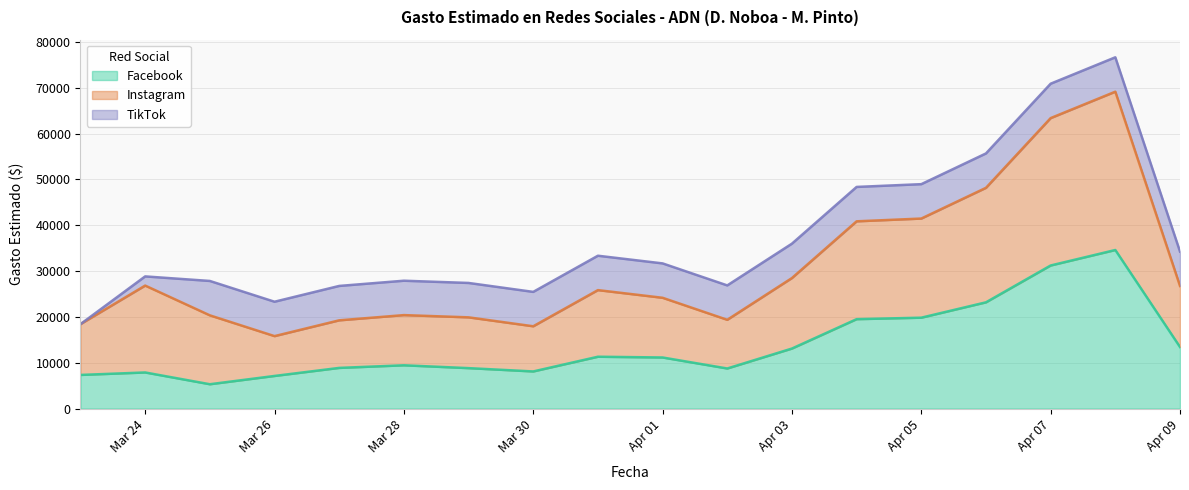

What is the minimum value for Facebook?

5309.9